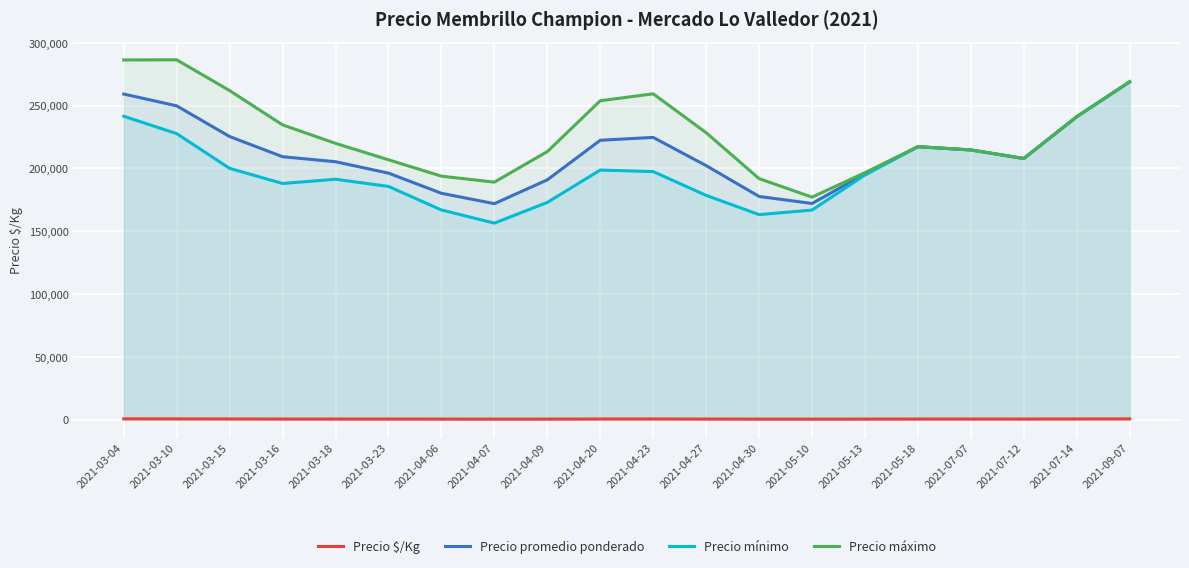

At 2021-07-12, list the series in order from smallest to largest.

Precio $/Kg, Precio promedio ponderado, Precio mínimo, Precio máximo